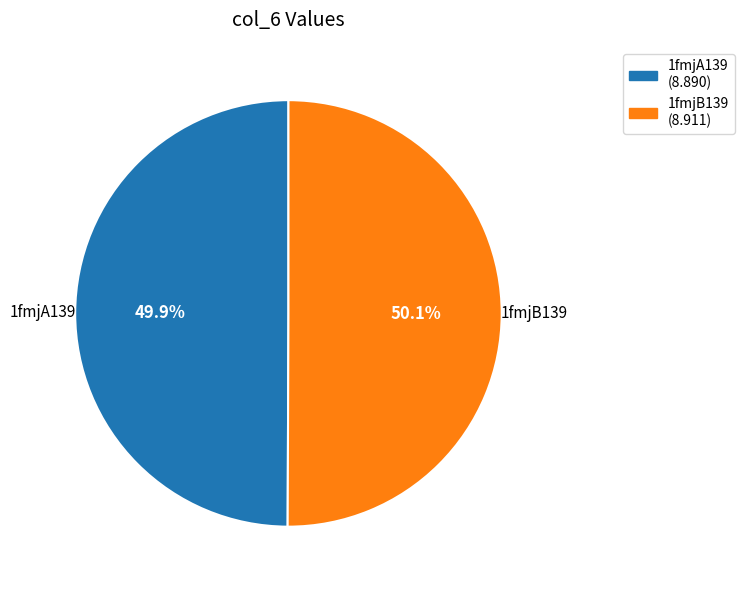

Is the sum of 1fmjA139 and 1fmjB139 greater than half?

Yes